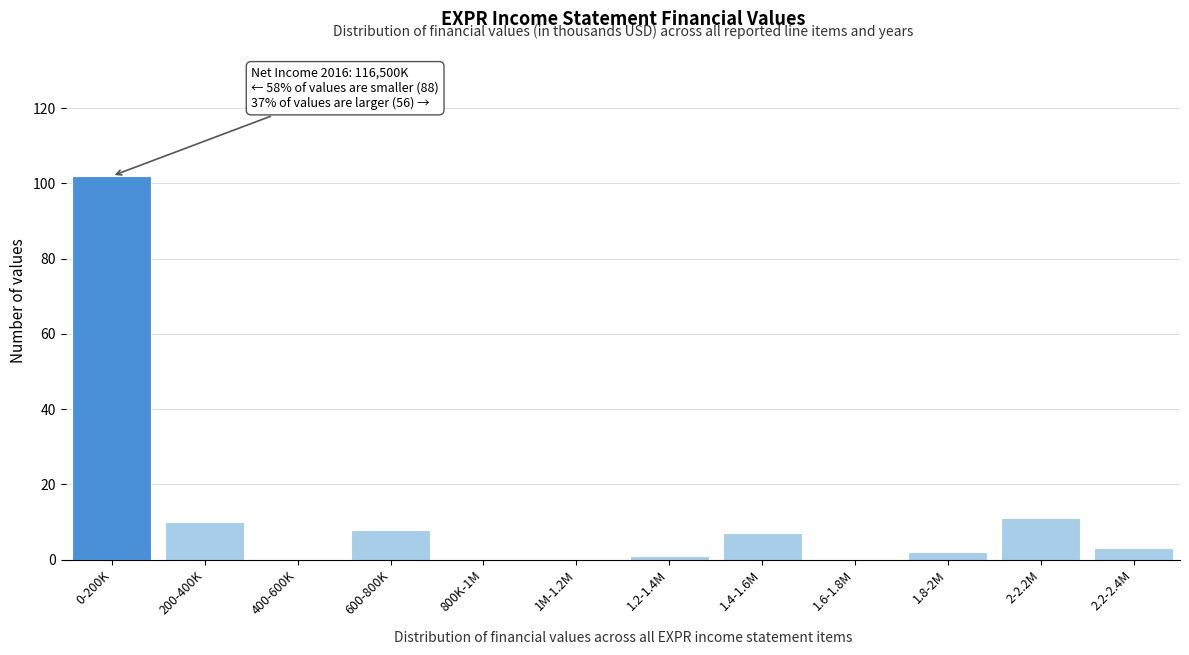

Reading left to right, list all the values displayed in this chart.

0-200K=102	200-400K=10	400-600K=0	600-800K=8	800K-1M=0	1M-1.2M=0	1.2-1.4M=1	1.4-1.6M=7	1.6-1.8M=0	1.8-2M=2	2-2.2M=11	2.2-2.4M=3